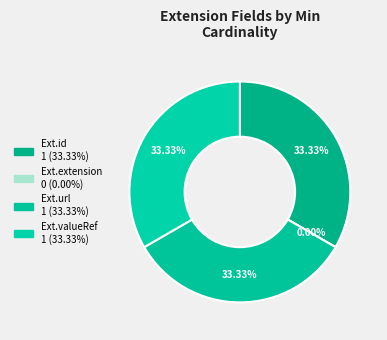

Count the number of slices in the pie.

4